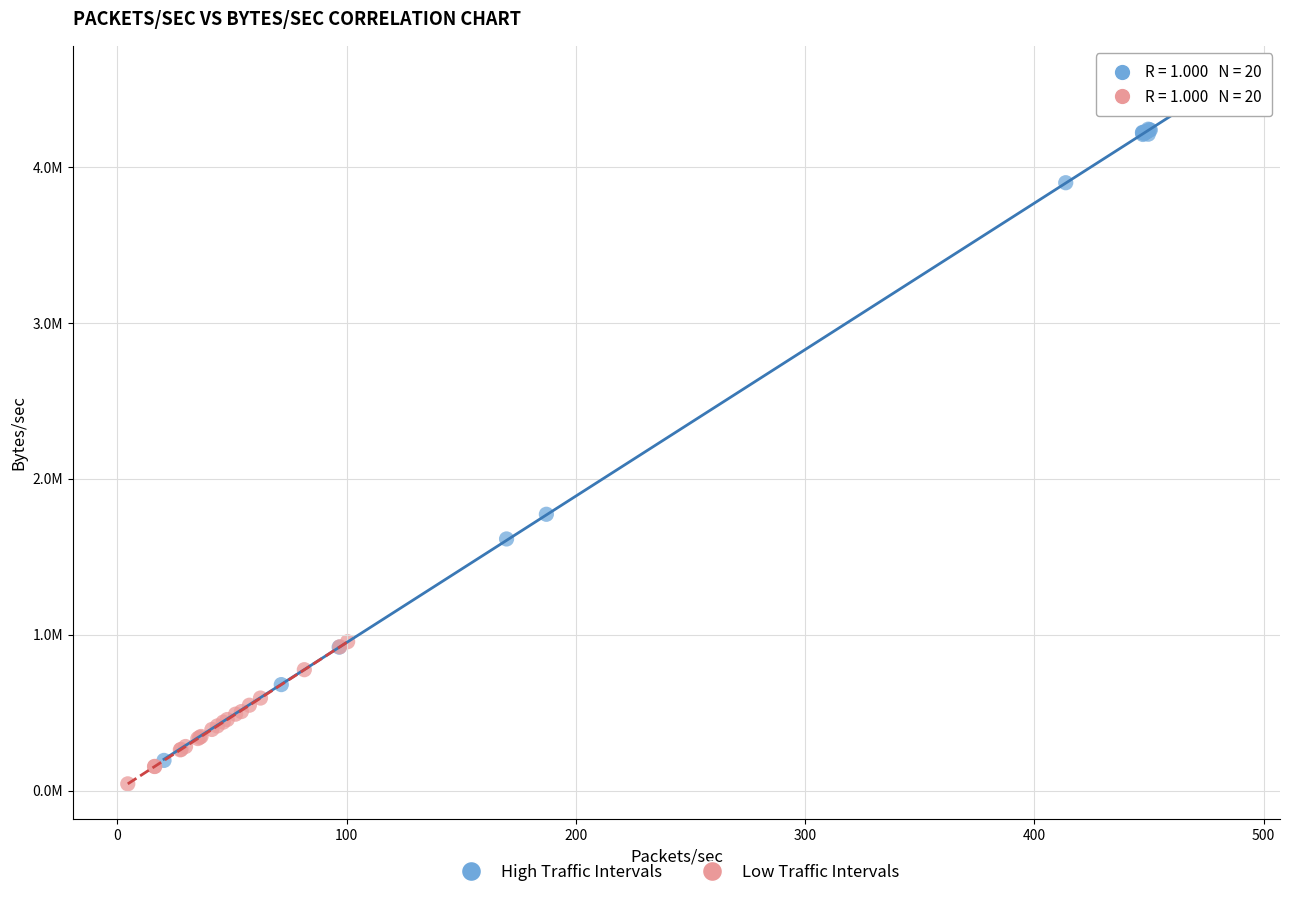

Which series contains the highest Y value?

High Traffic Intervals